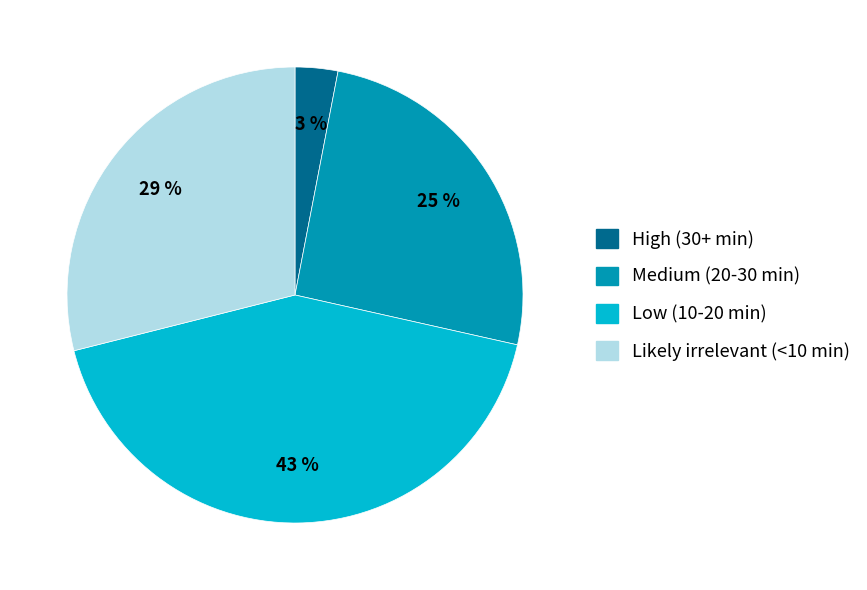

What is the smallest slice in the pie chart?

High (30+ min)